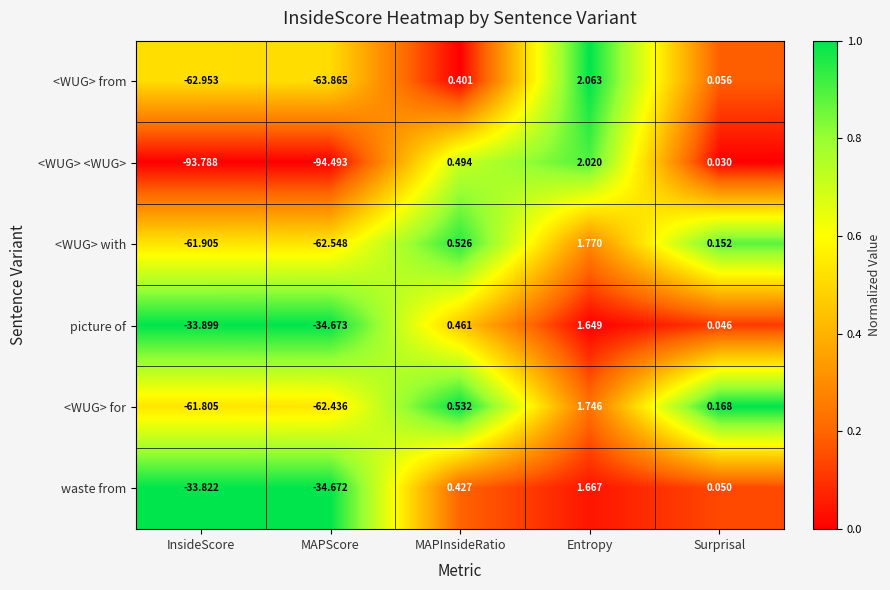

At which label does waste from first exceed 0?

MAPInsideRatio